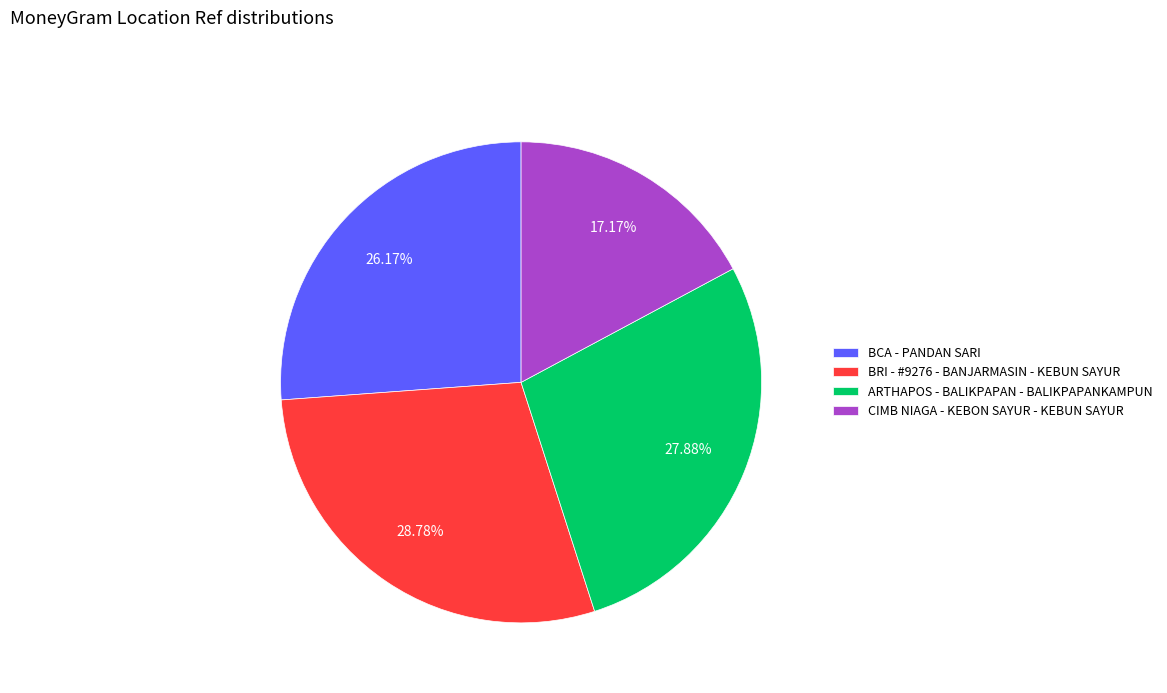

What percentage is the BCA - PANDAN SARI slice, to the nearest percent?

26%